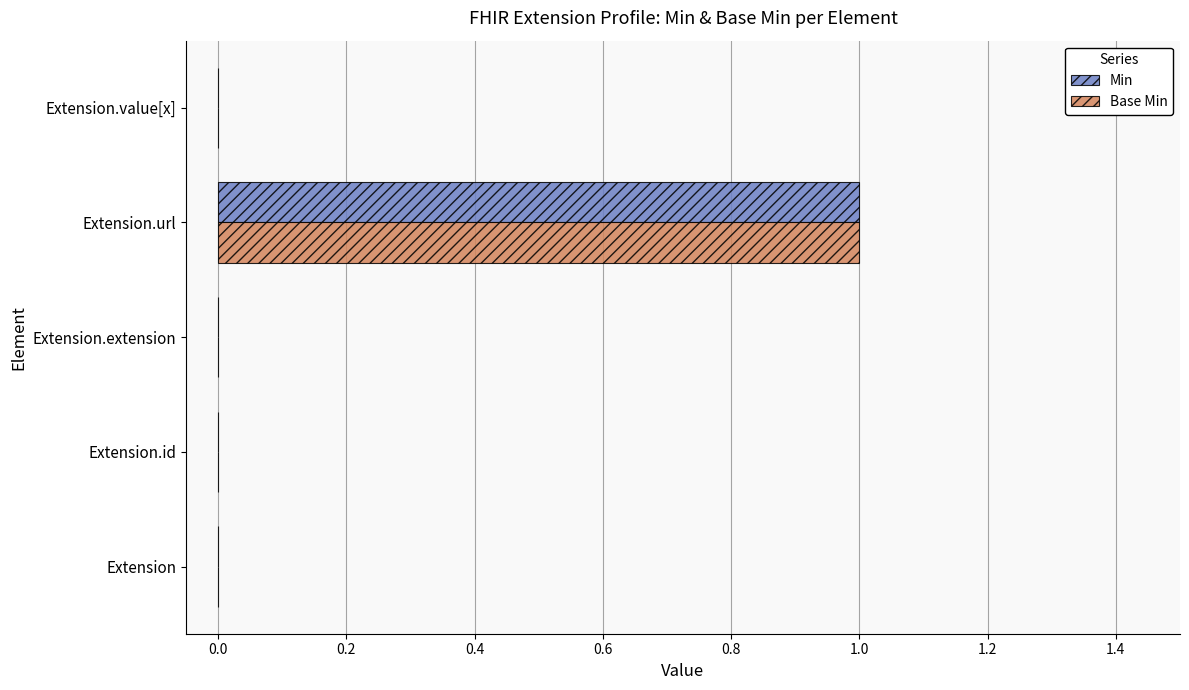

At which category is the sum across all series the highest?

Extension.url